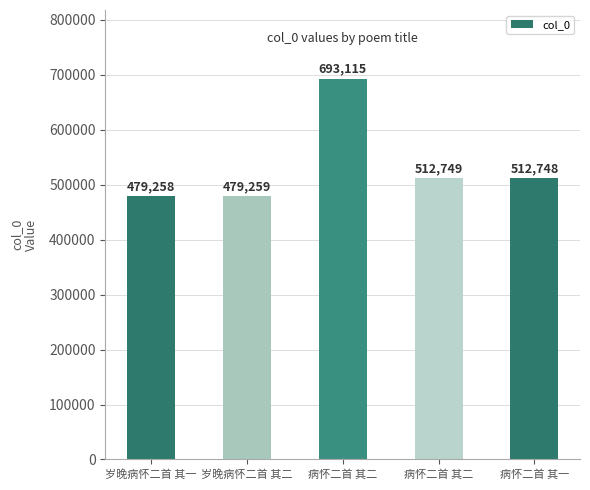

How many bars are there in total?

5